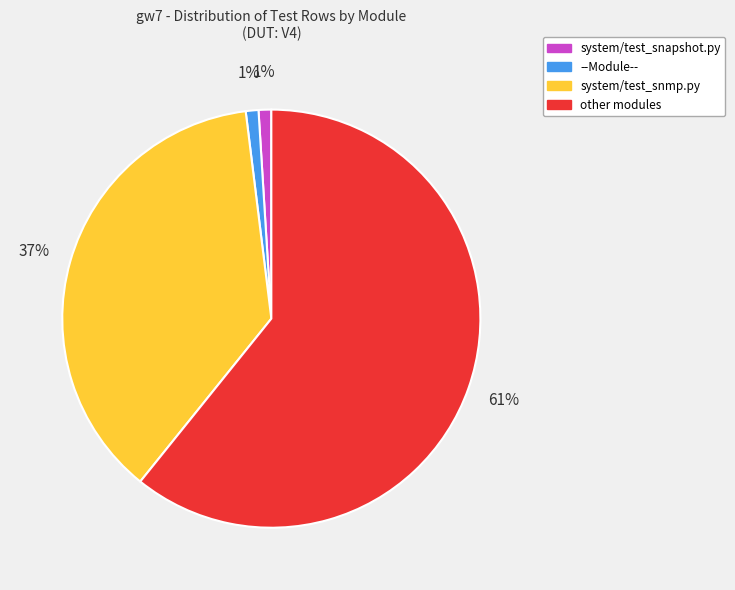

Does any single category account for the majority?

Yes